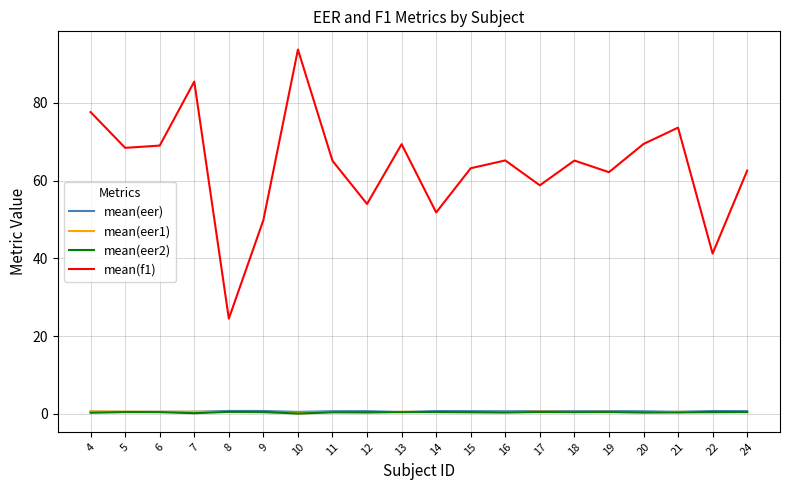

What is the maximum value shown in the chart?

93.7